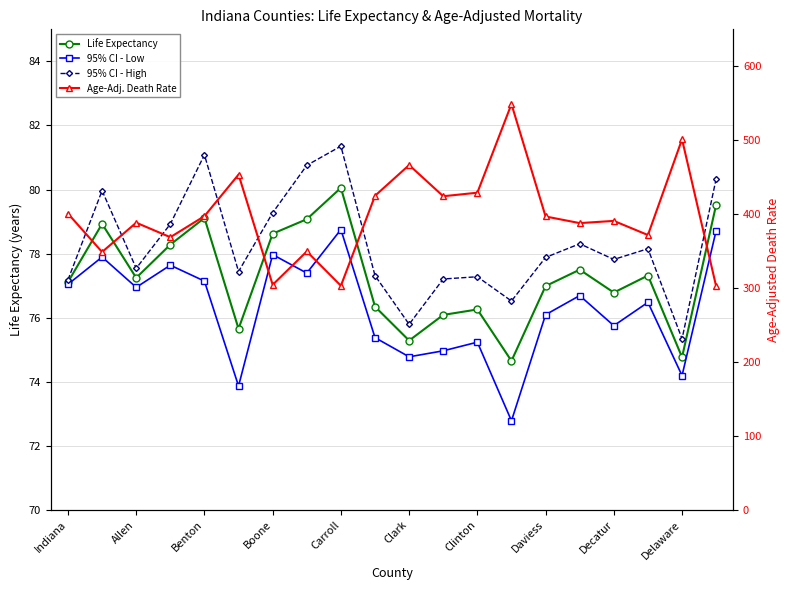

Rank the series at Boone from highest to lowest value.

Age-Adj. Death Rate, 95% CI - High, Life Expectancy, 95% CI - Low